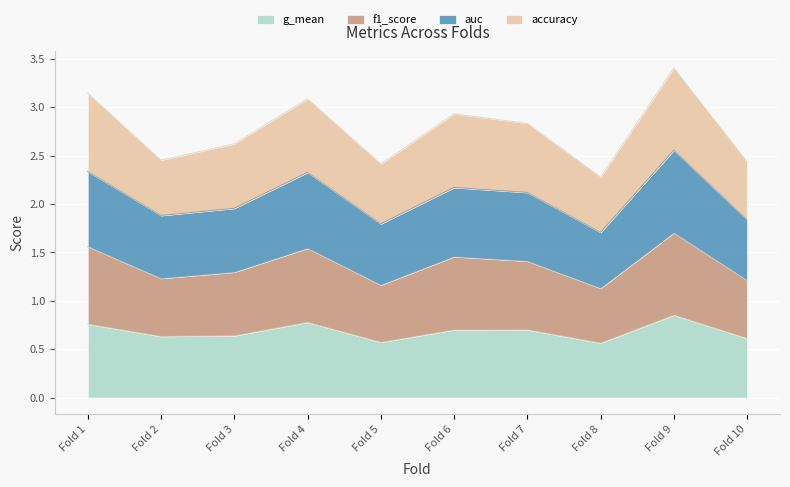

What is the sum of all g_mean values?

6.8